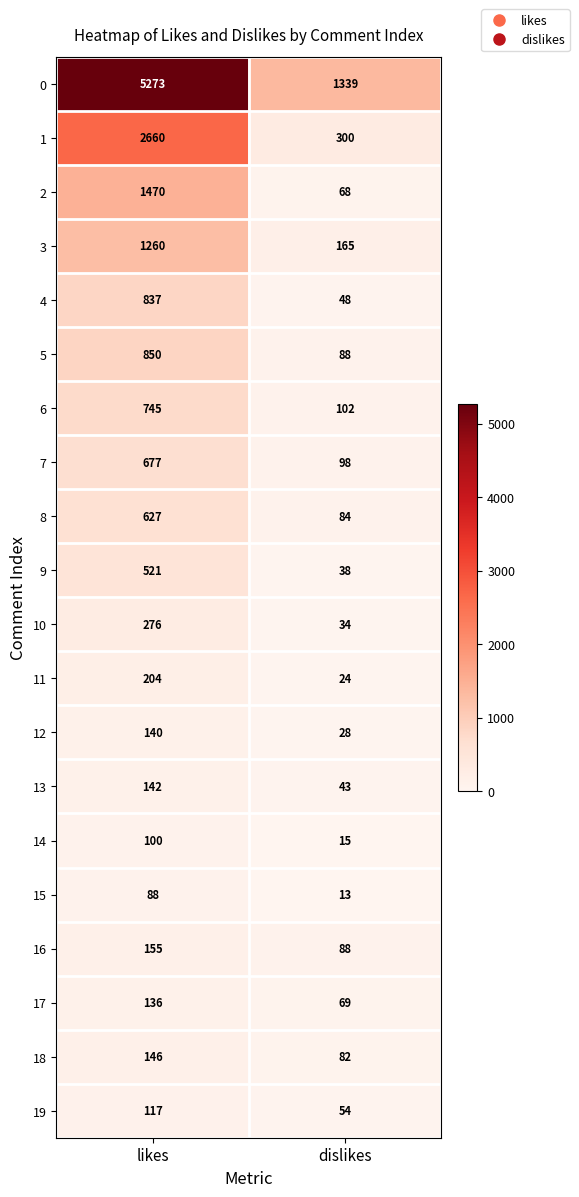

Which series has the largest range (max minus min)?

0